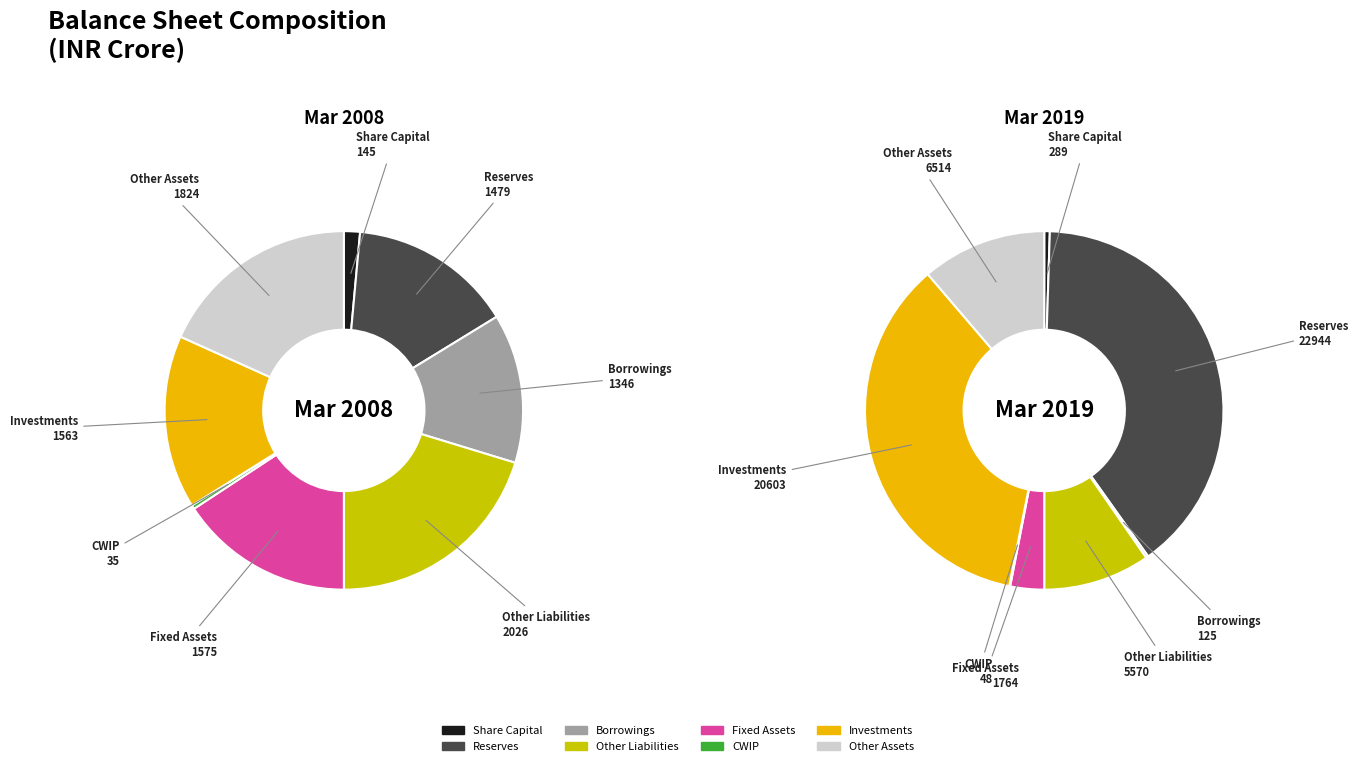

To the nearest percent, what is the average slice percentage?

12%